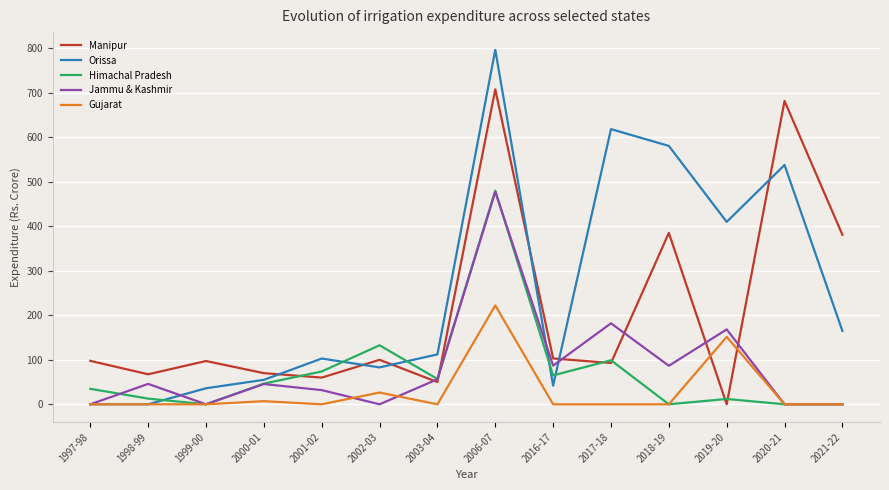

What is the average value of the Manipur series?

206.7